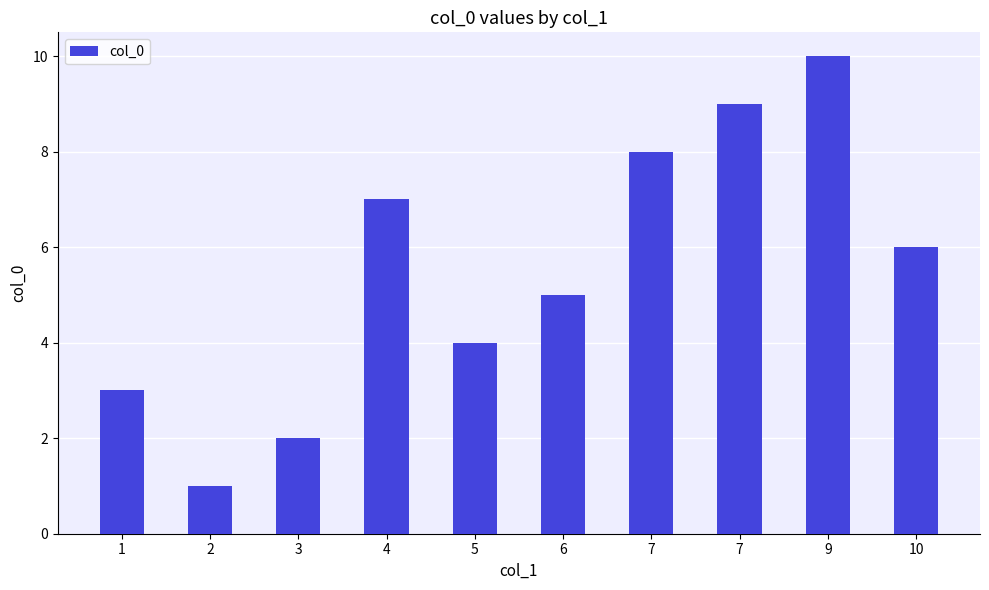

What is the value of the 2nd bar from the left?

1